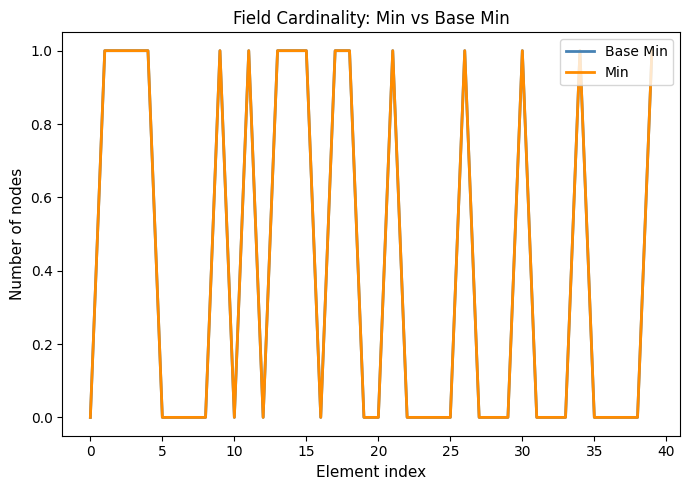

What is the label of the 16th point from the right?

24